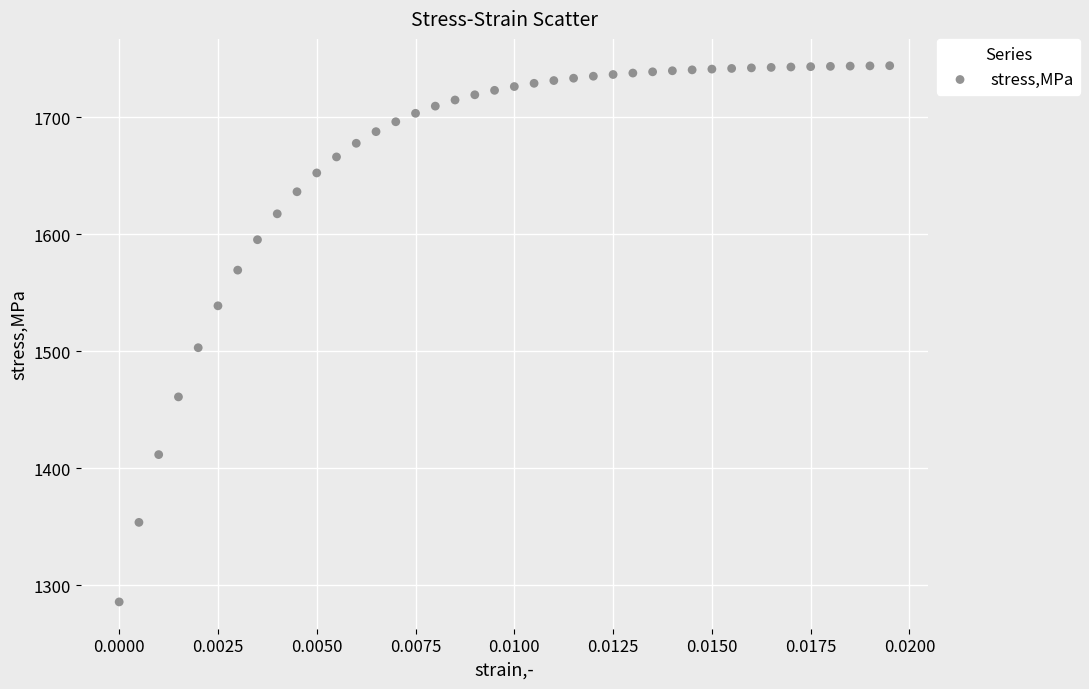

What is the range of Y values (max minus min)?

458.4